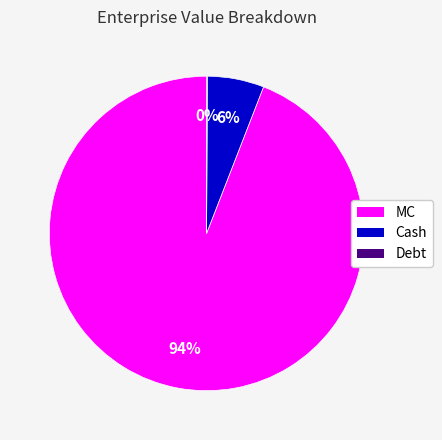

Is the sum of MC and Cash greater than half?

Yes